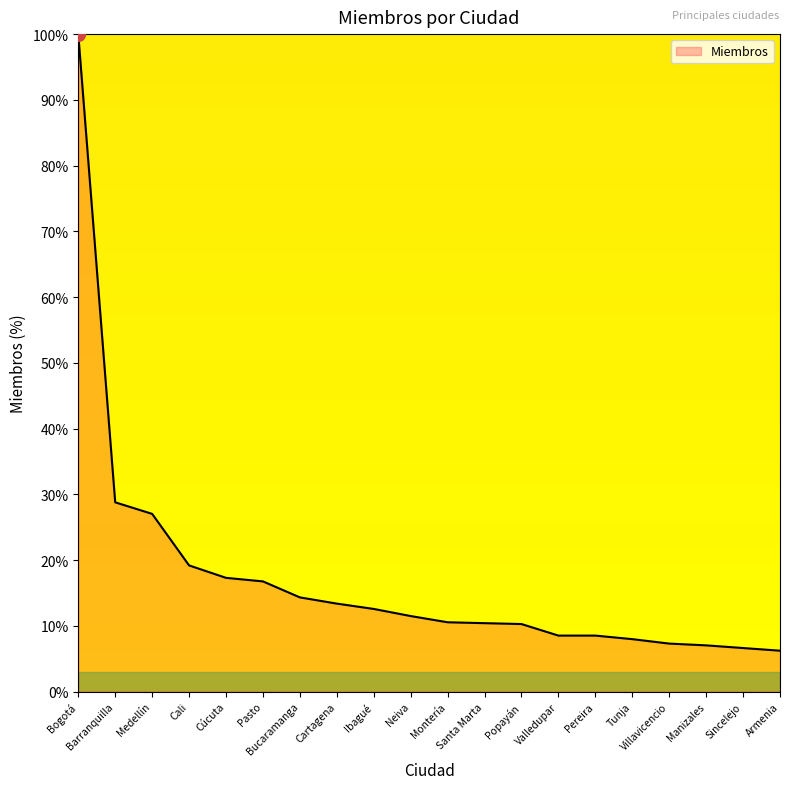

What is the sum of the values at Neiva and Santa Marta?

21.9